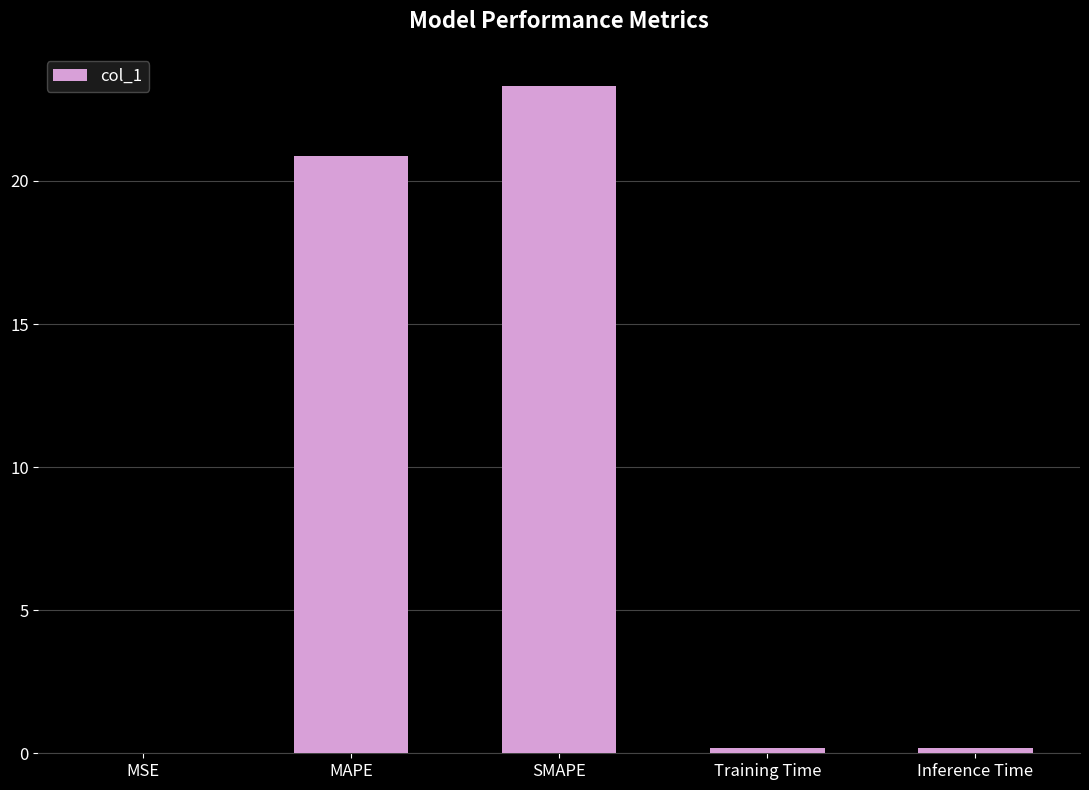

Read the value at MAPE.

20.9